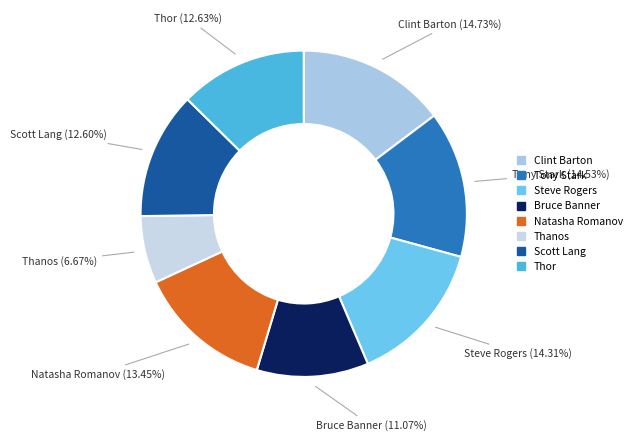

Which slice is the smallest?

Thanos